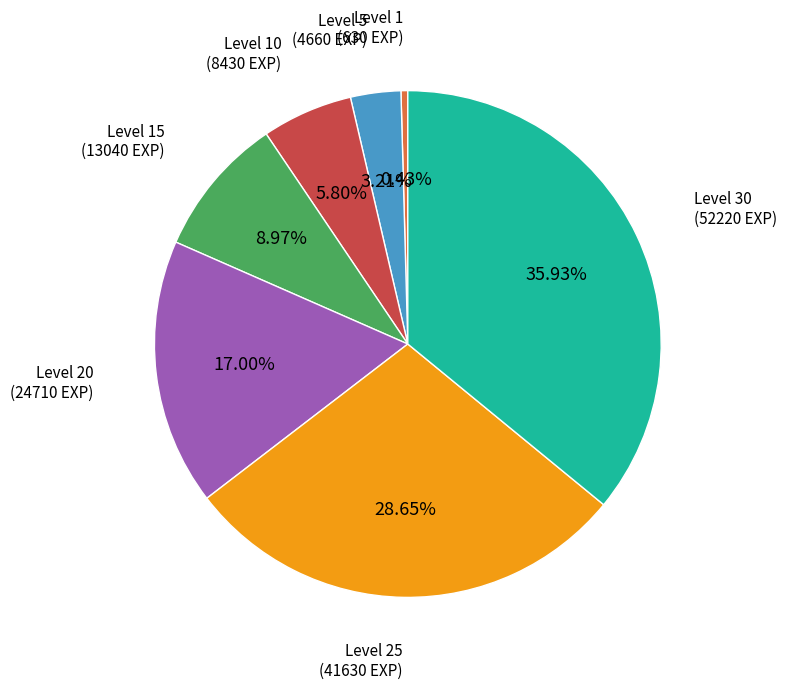

Is there any slice that represents more than half of the pie?

No